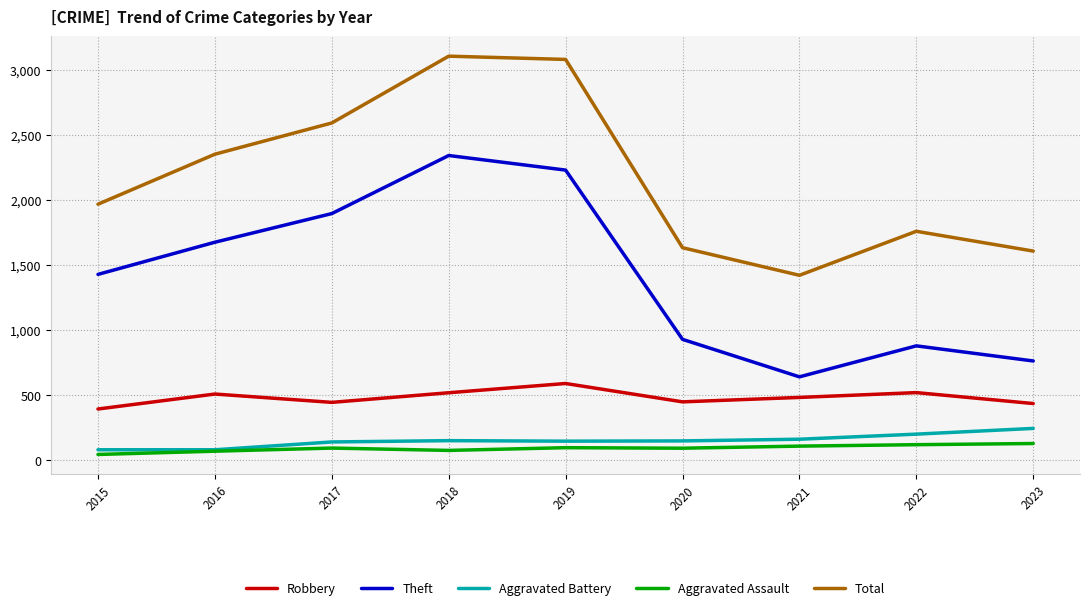

Is the value of Robbery at 2022 greater than the value of Theft at 2023?

No